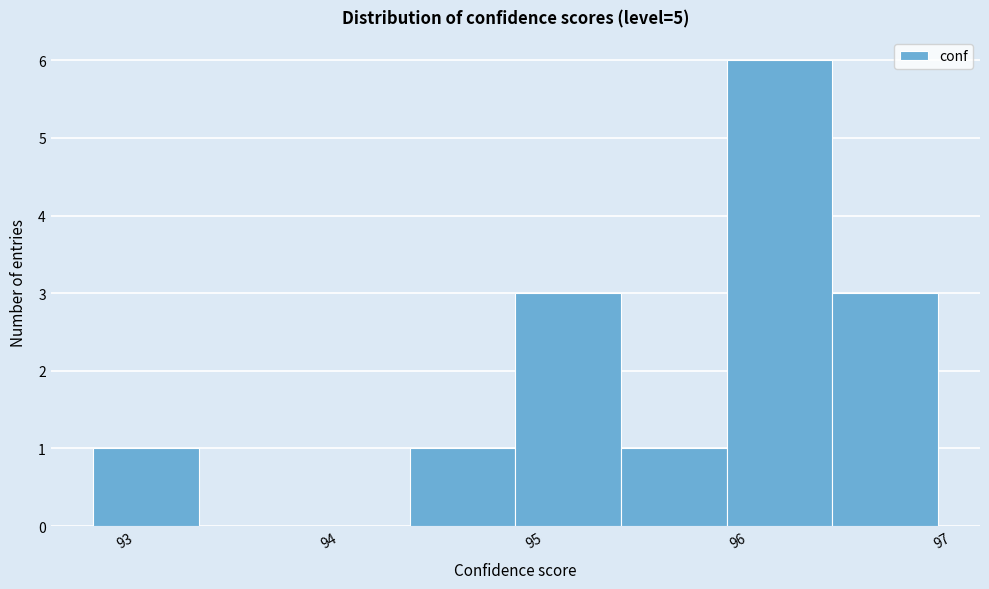

How tall is the bar that spans 95.9 to 96.5 on the x-axis? Neither the bar edges nor the heights are printed on the chart, so give them approximately, as read against the axes.

6